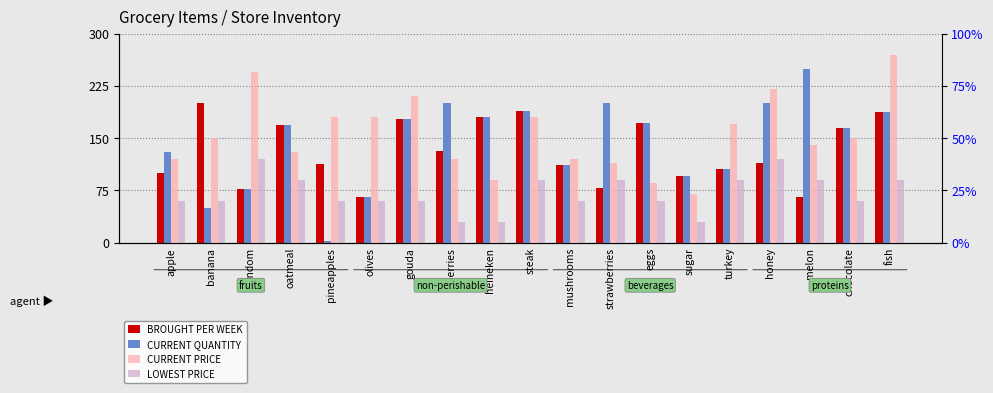

What is the spread (max minus min) of values at melon?

220.0